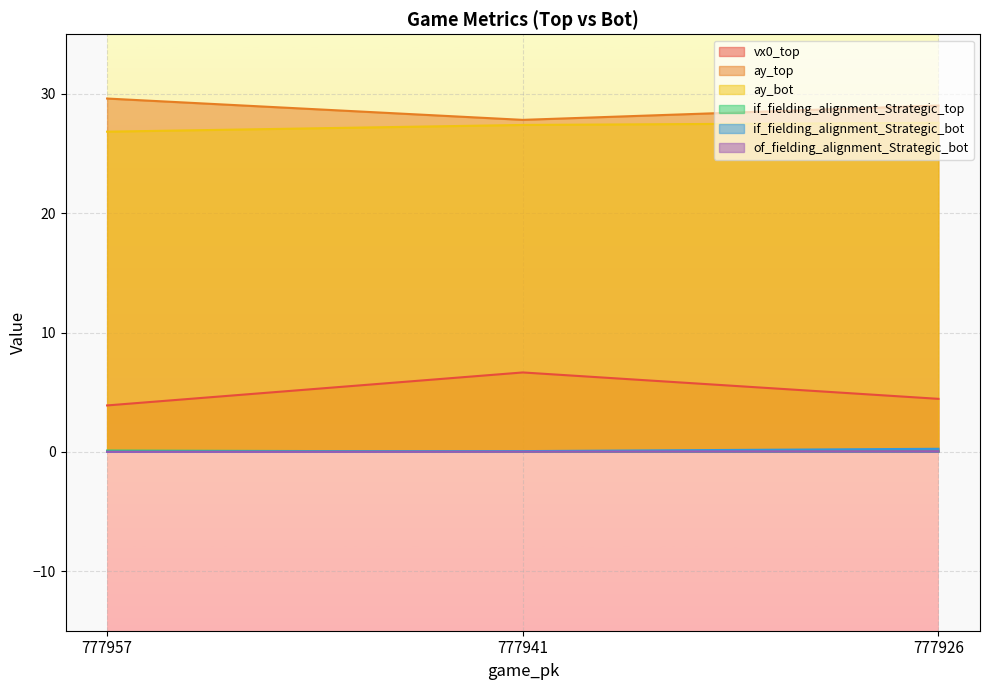

Which series has the largest range (max minus min)?

vx0_top